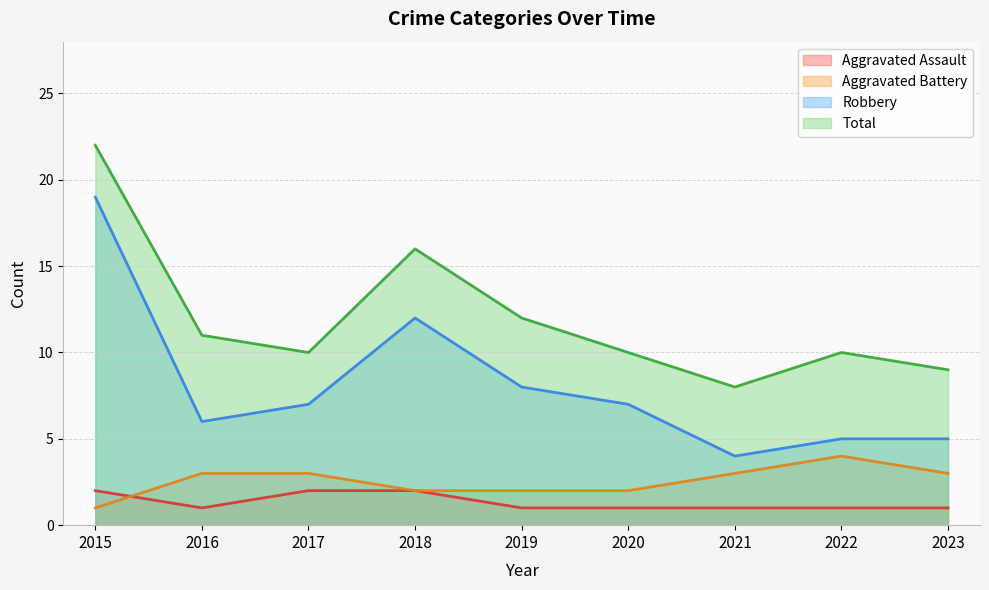

In Aggravated Battery, how many points are higher than both neighbors (excluding endpoints)?

1